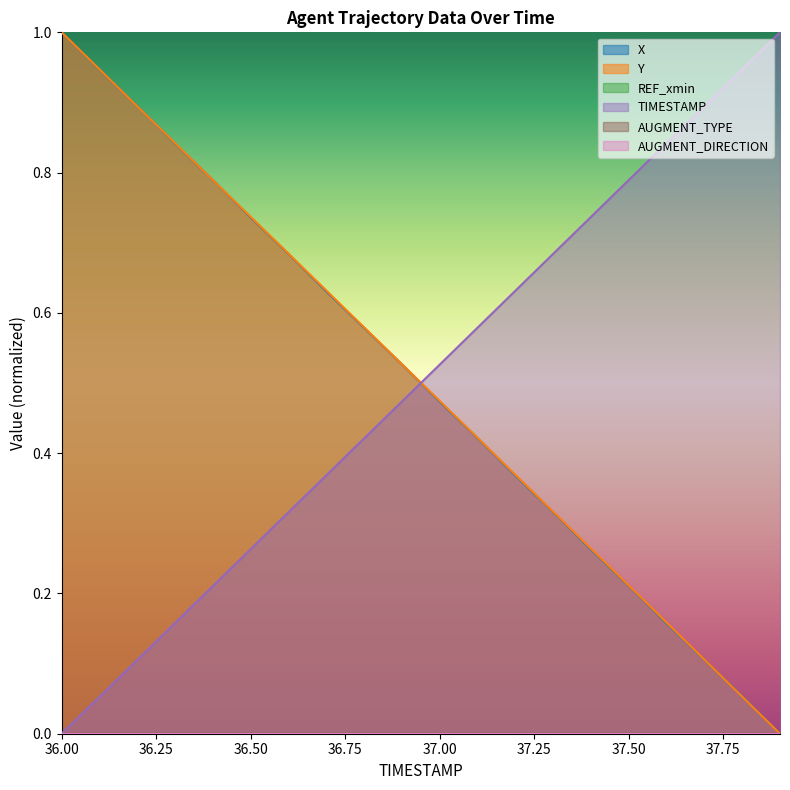

Does the chart display data point markers on the line(s)?

No